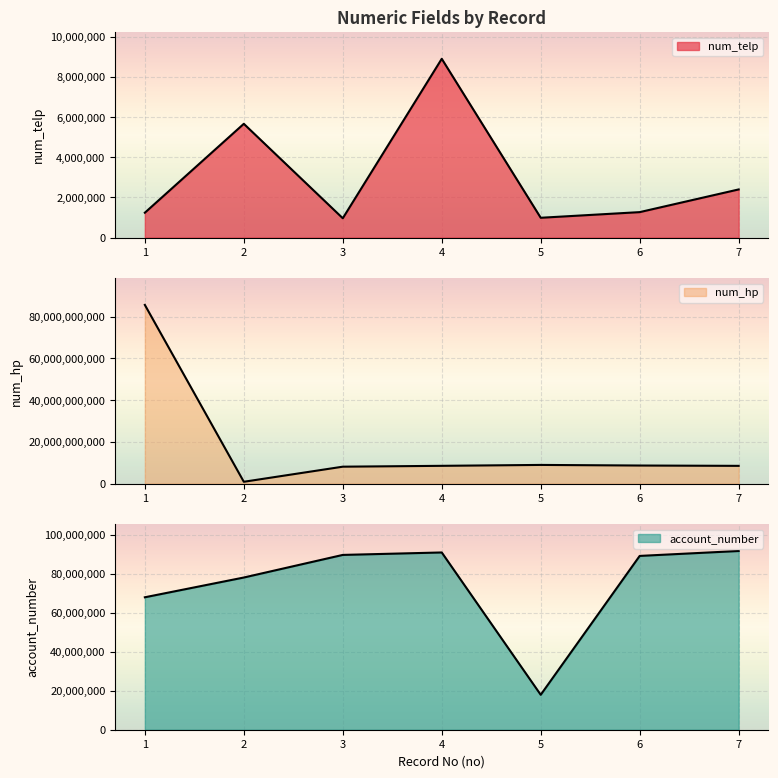

True or false: num_telp and num_hp cross at least once.

False